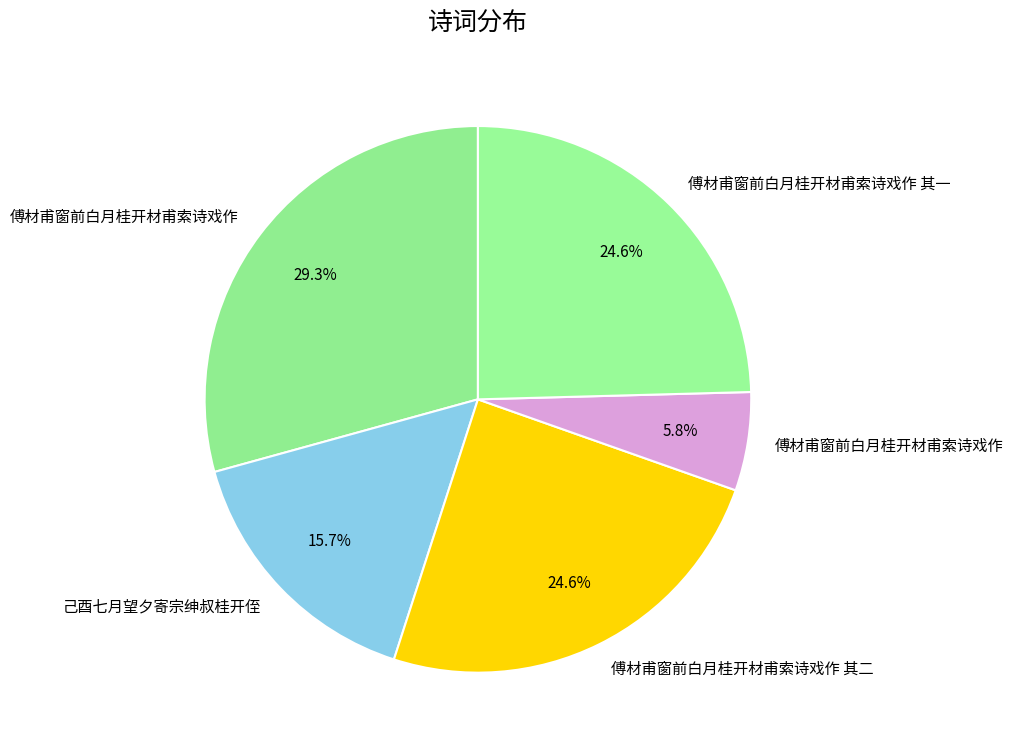

How many slices are in this pie chart?

5